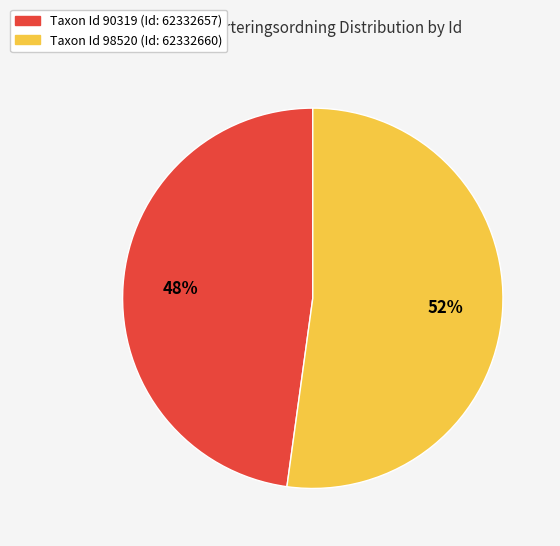

Is there a majority slice in this chart?

Yes